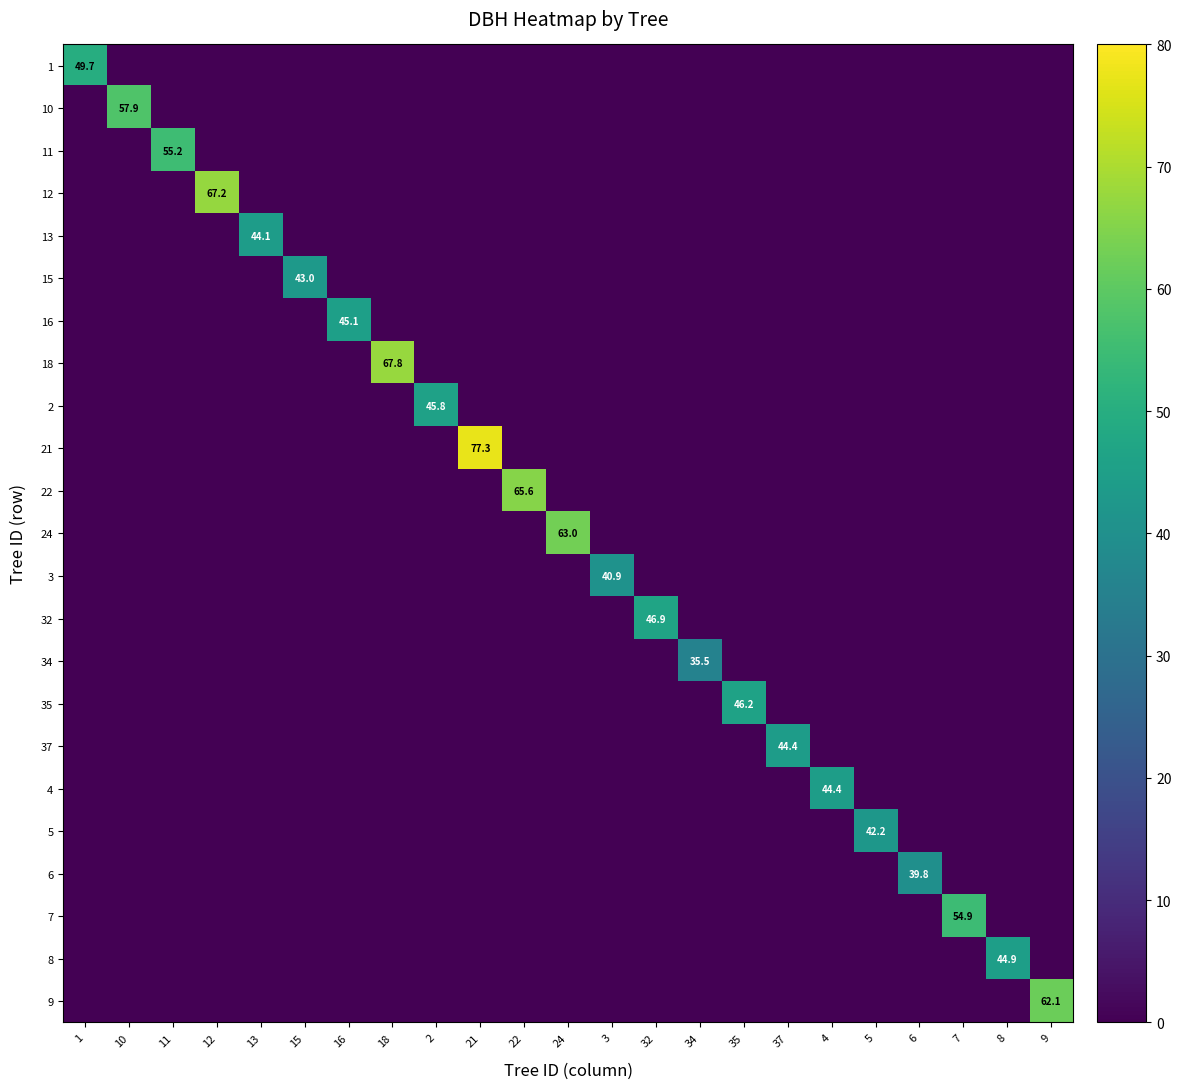

What is the total value across all series at 32?

46.9